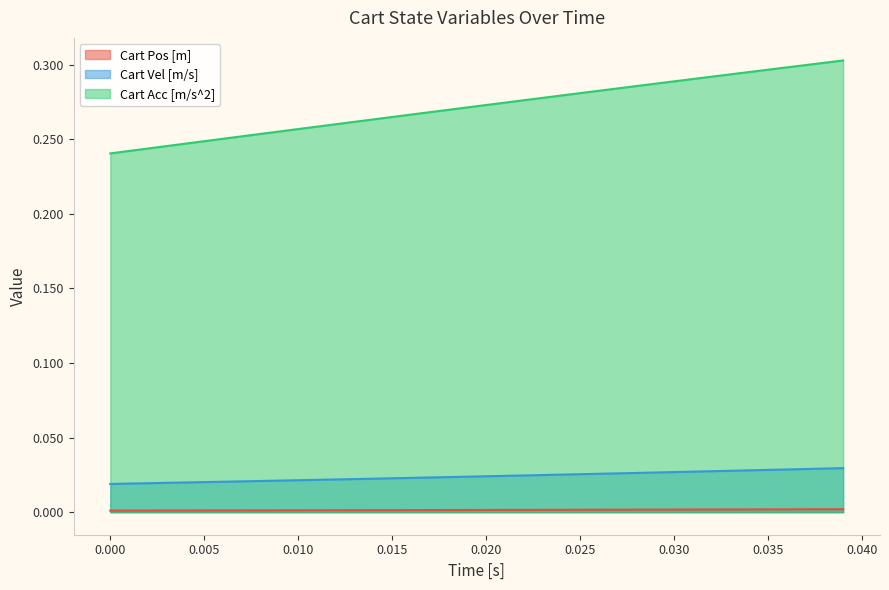

True or false: Cart Vel [m/s] and Cart Pos [m] cross at least once.

False